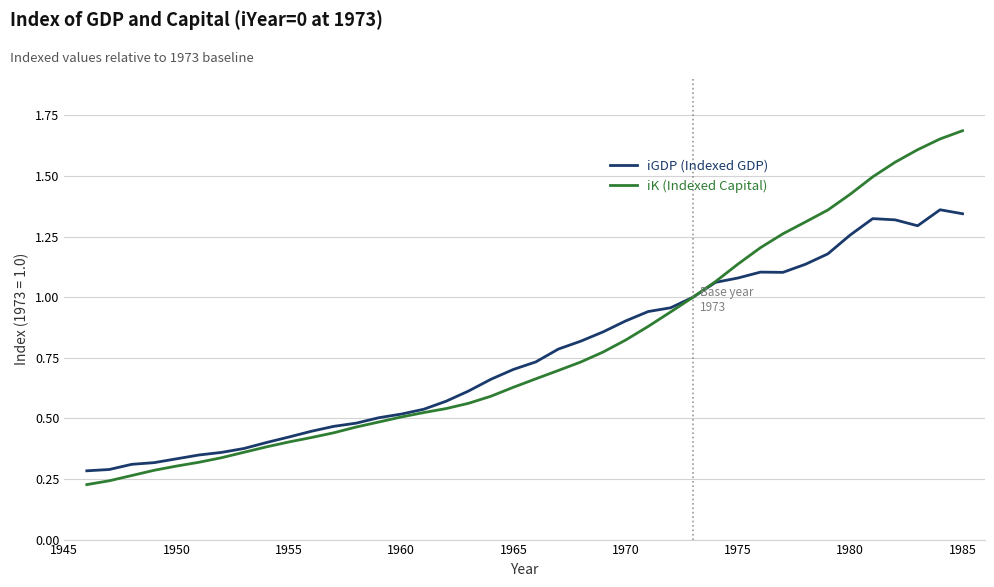

Is this an area chart (filled region under the line)?

No